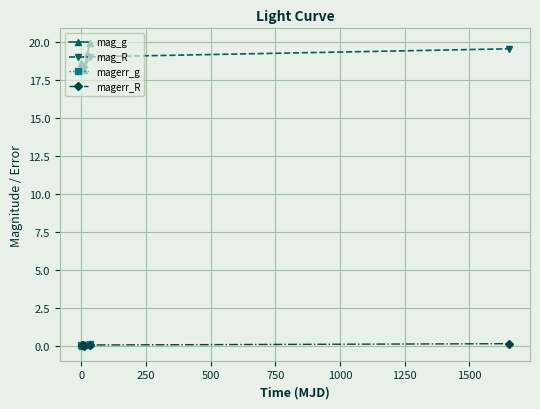

At how many categories does at least one series exceed 2?

5